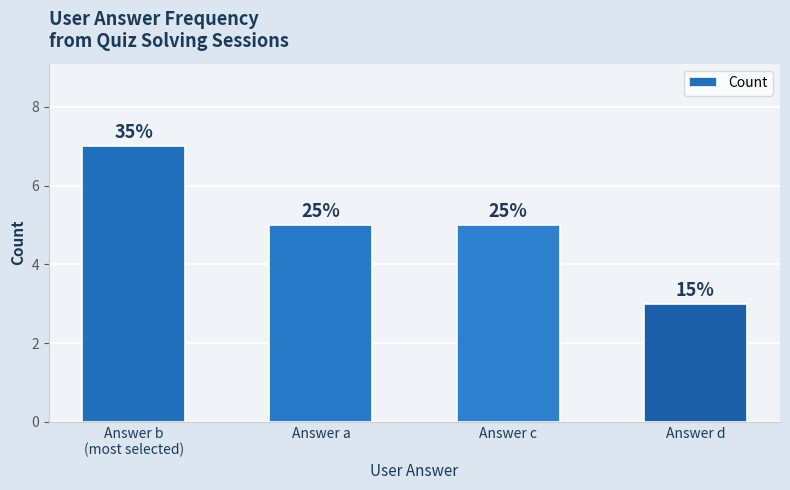

What is the approximate value at Answer b
(most selected)?

7